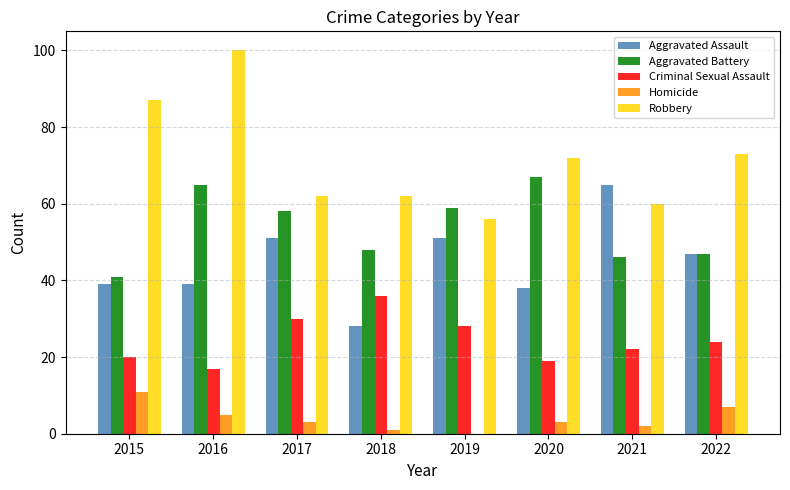

What is the difference between the Aggravated Assault values at 2019 and 2021?

14